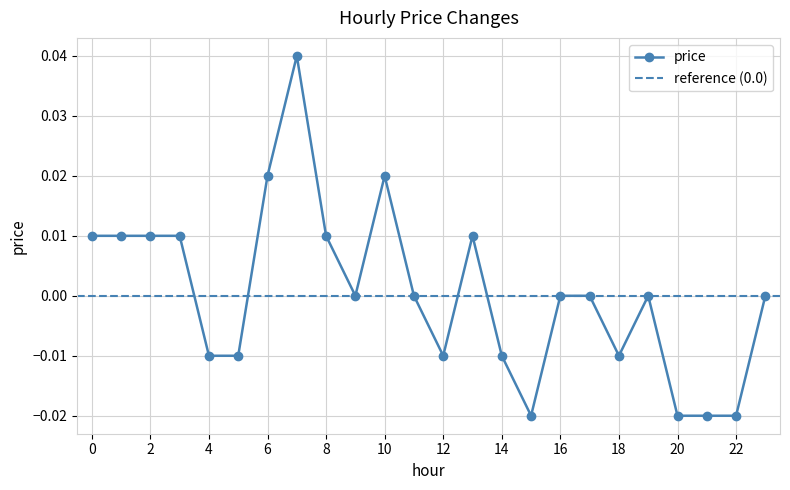

At which category does the chart reach its peak across all series?

7